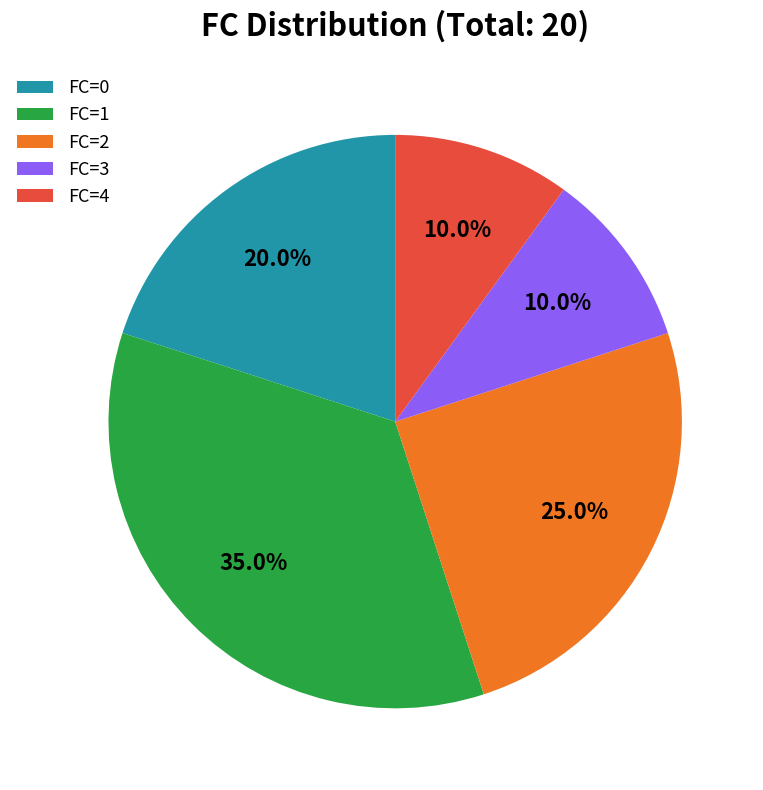

What is the ratio of the value at FC=0 to the value at FC=1?

0.6